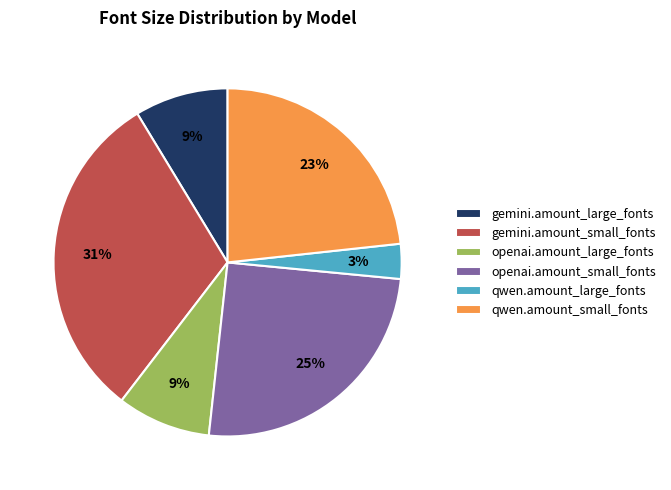

Does any single category account for the majority?

No